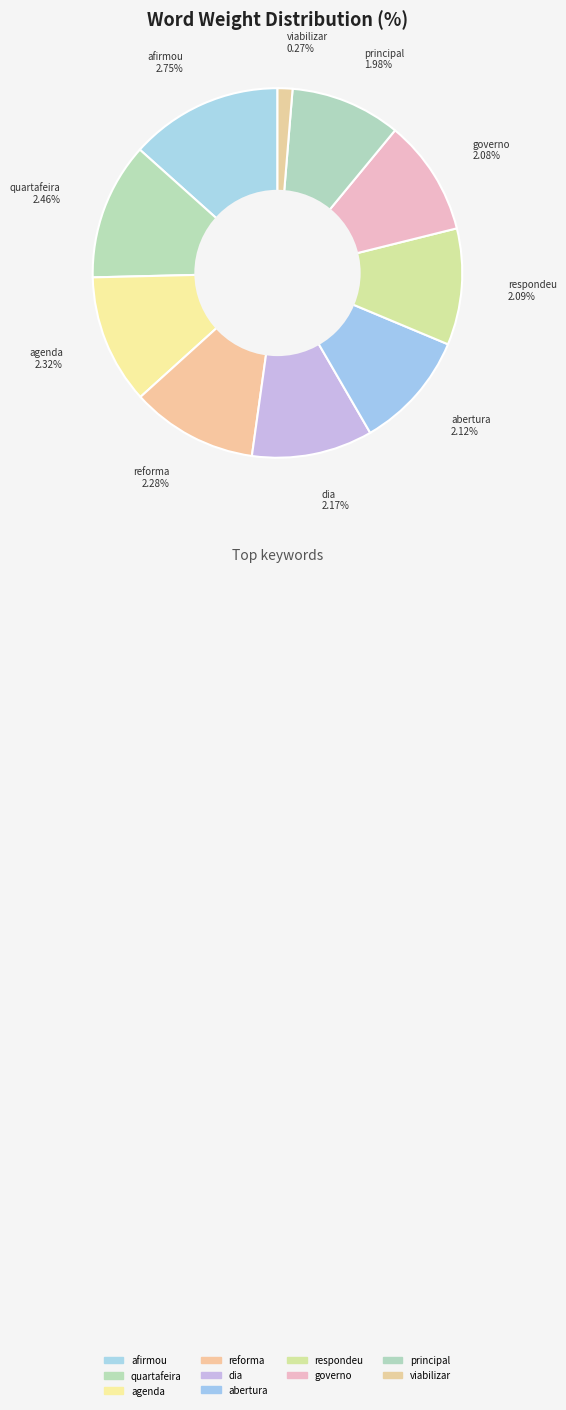

What portion of the pie excludes dia?

89.4%